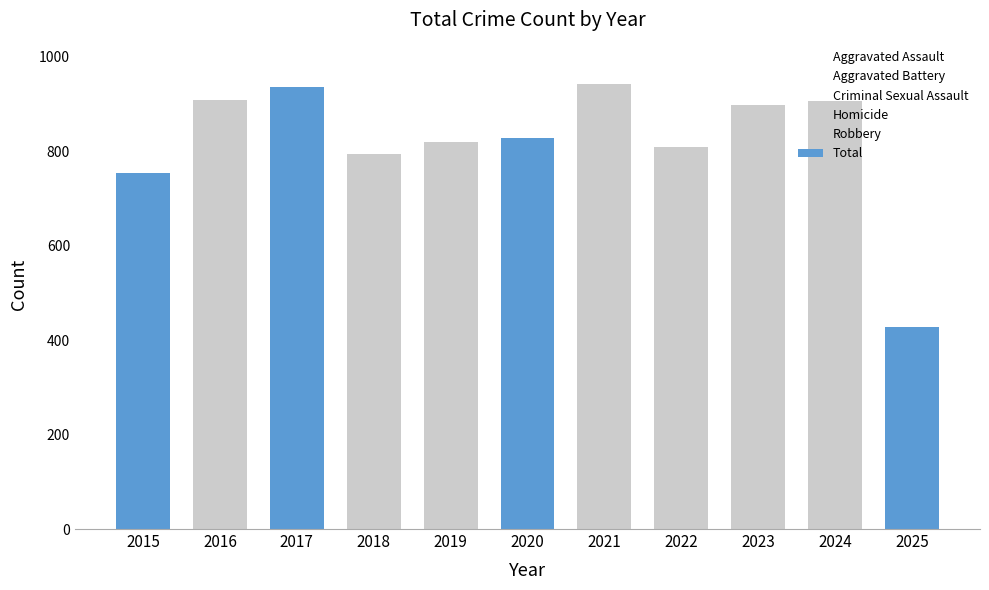

The value at 2018 is 1383. True or false?

False